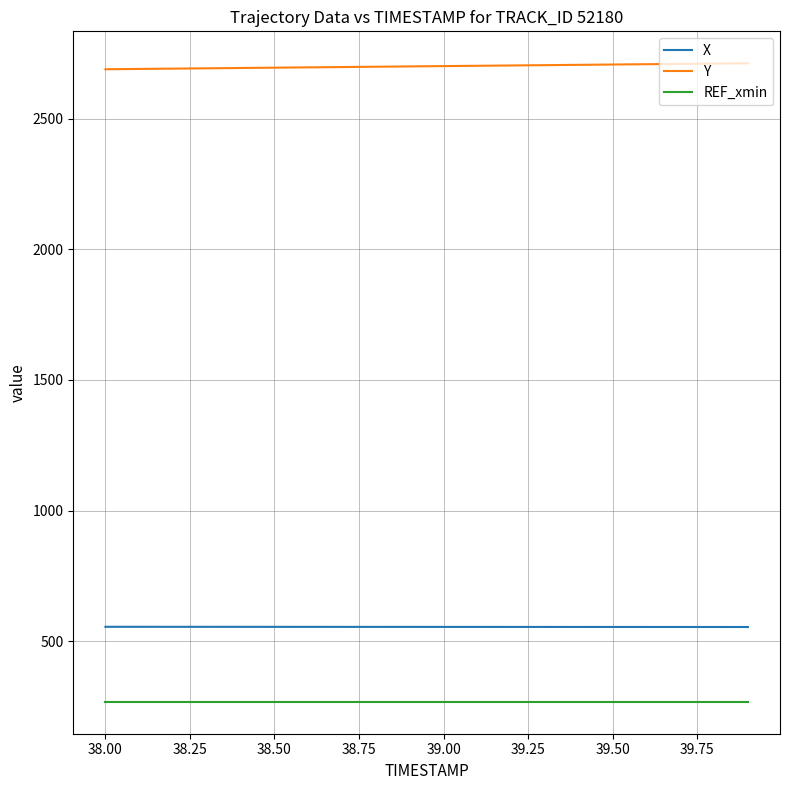

List the series in order of their peak value, highest first.

Y, X, REF_xmin